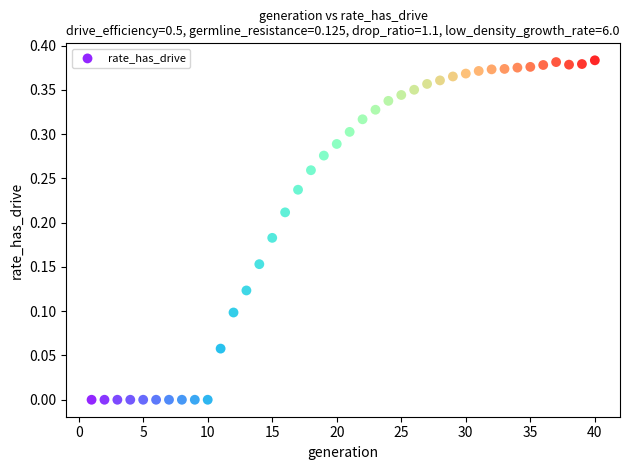

What is the range of X values (max minus min)?

39.0